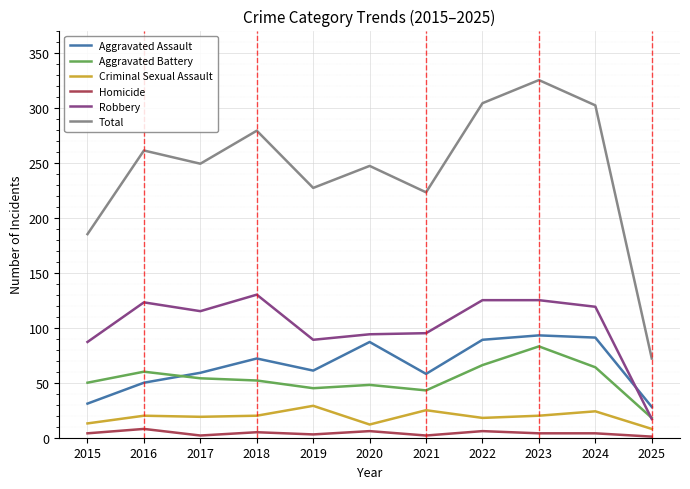

Which series has the largest total across all categories?

Total